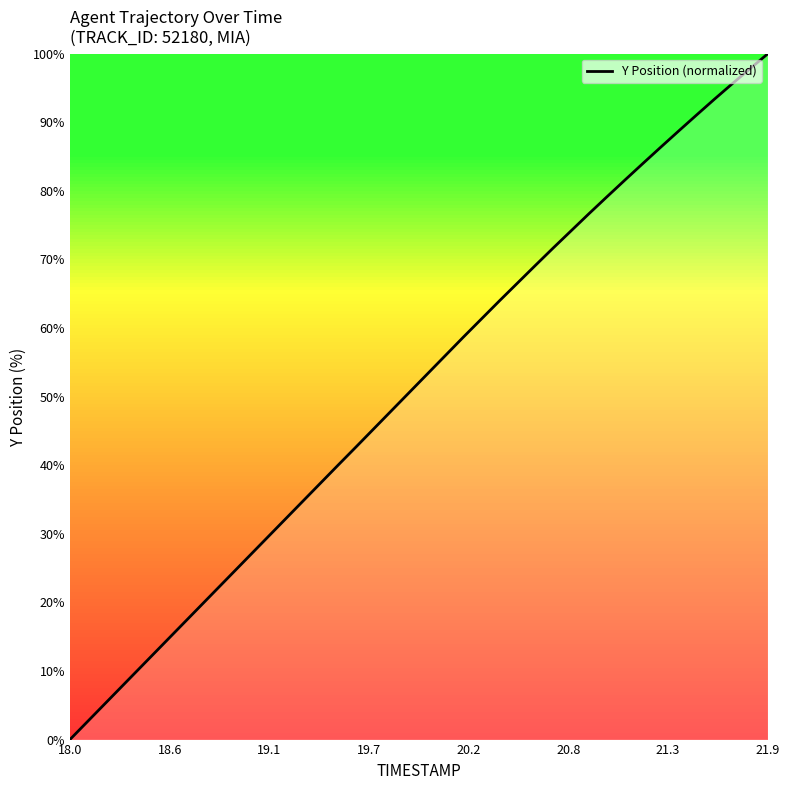

How many values are below 53?

20